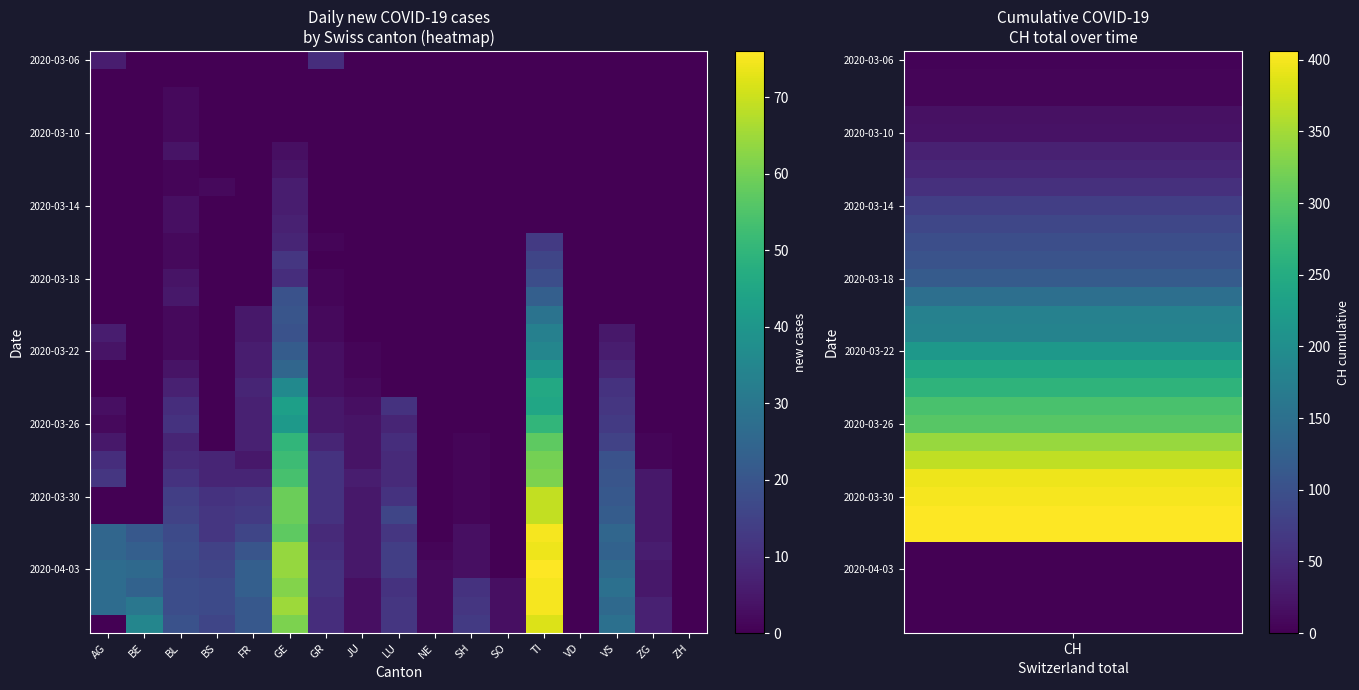

How many series are shown in this chart?

32